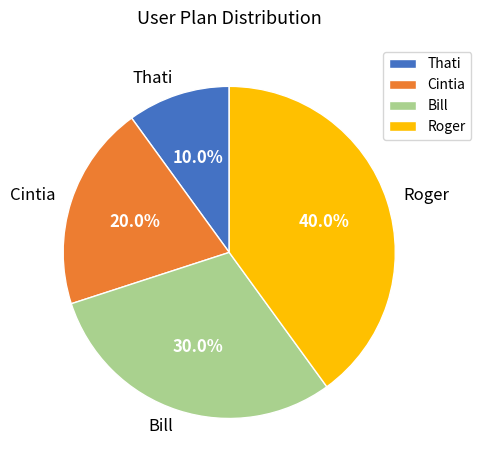

Which category has the biggest portion of the pie?

Roger